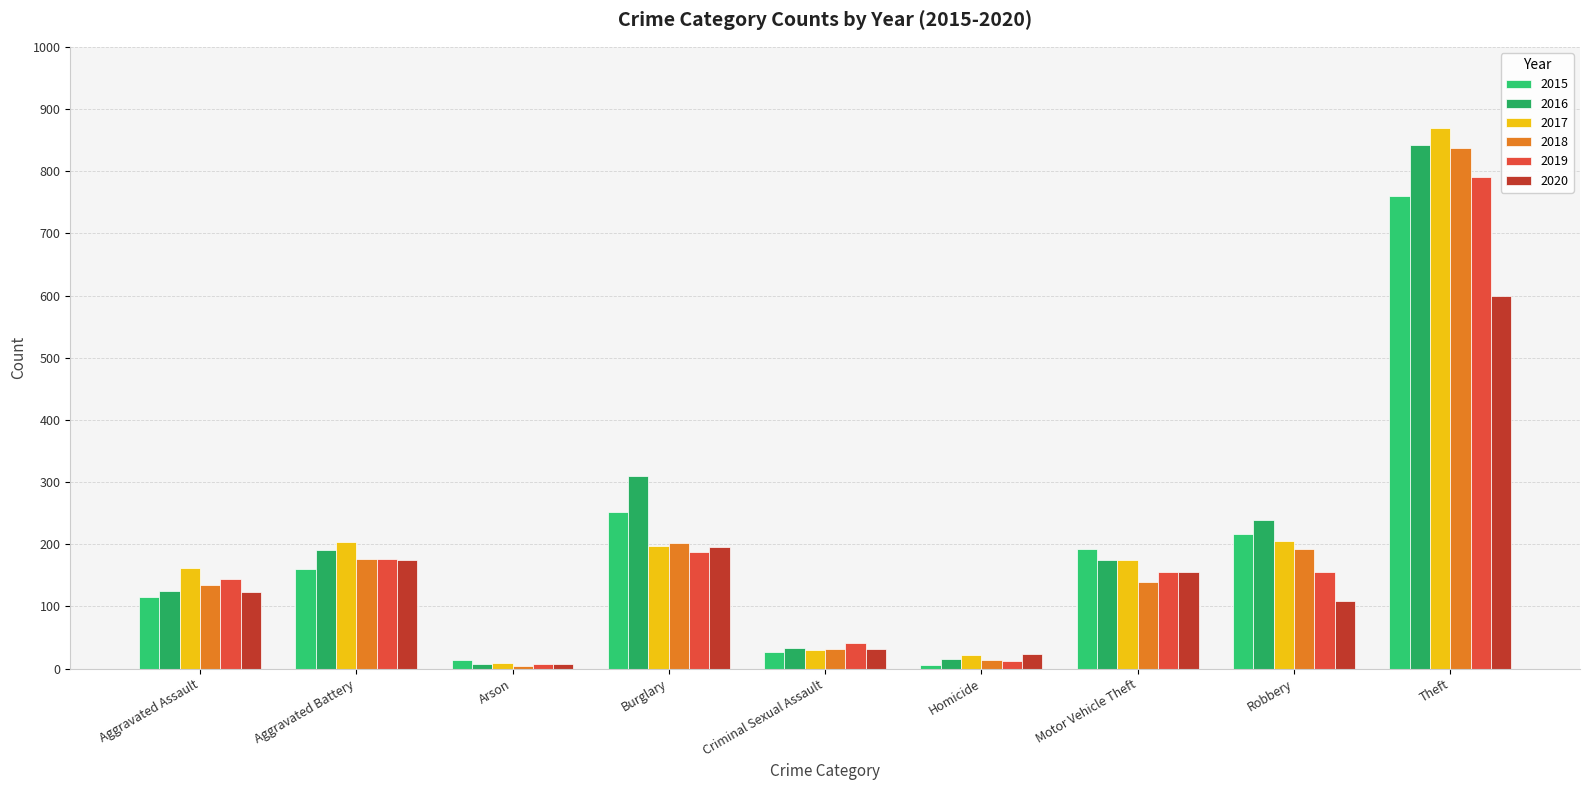

What is the value of the 2017 bar at the 2nd from the left?

204